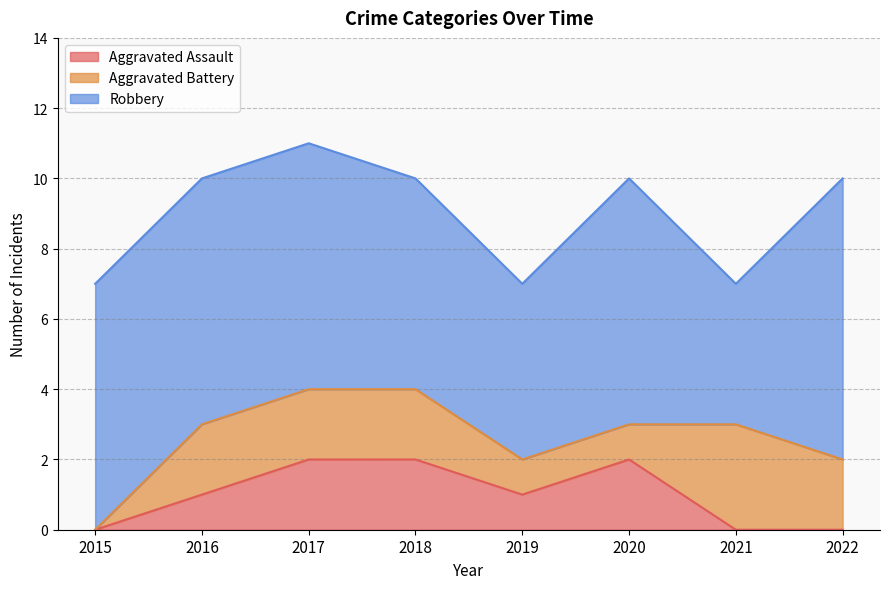

Reading left to right, list all the values displayed in this chart.

Aggravated Assault: 0	1	2	2	1	2	0	0
Aggravated Battery: 0	2	2	2	1	1	3	2
Robbery: 7	7	7	6	5	7	4	8